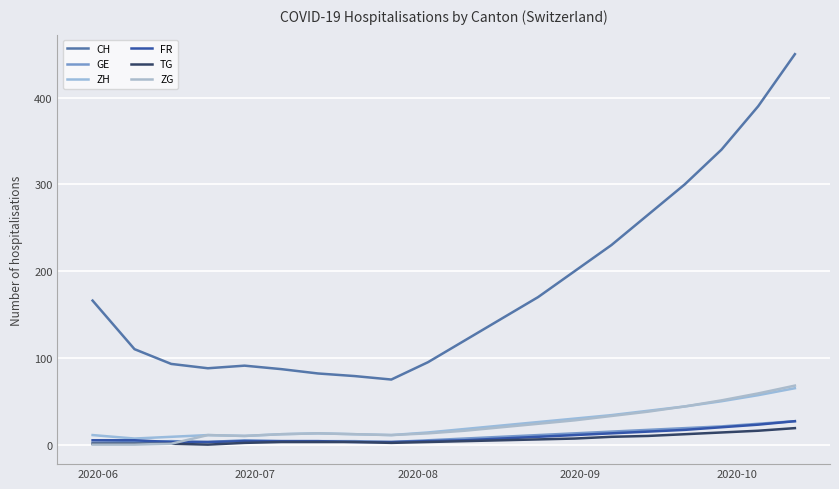

What is the average value of the ZH series?

25